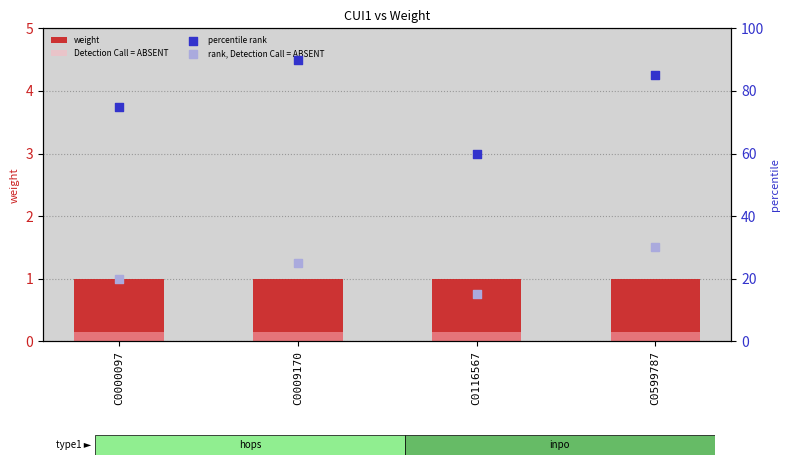

What is the total value across all series at C0009170?

116